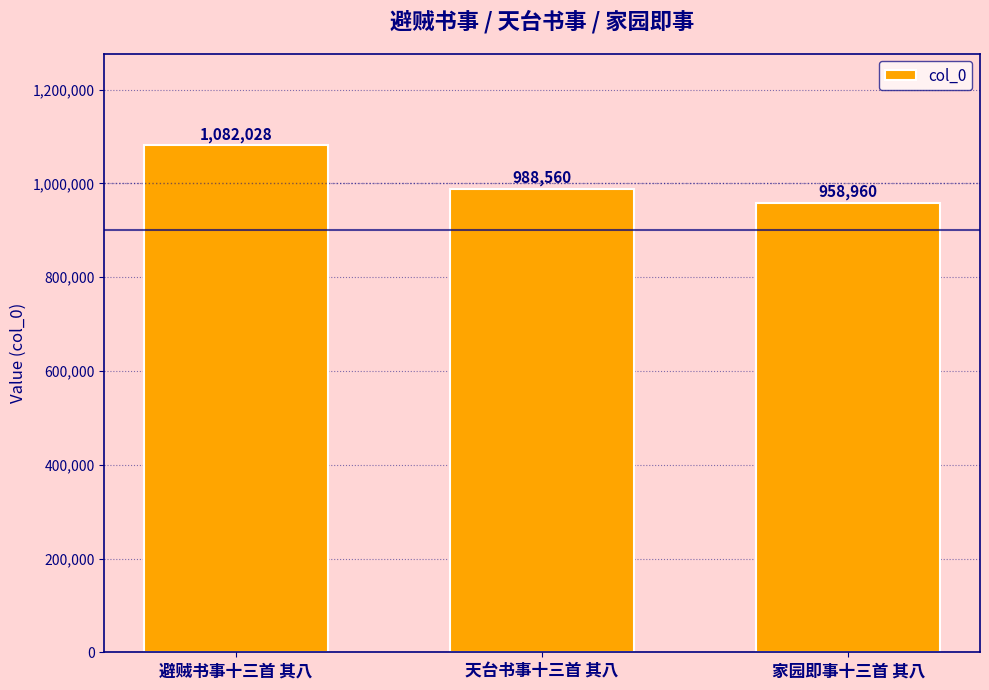

Approximately how many times larger is the value at 天台书事十三首 其八 compared to 避贼书事十三首 其八?

0.9